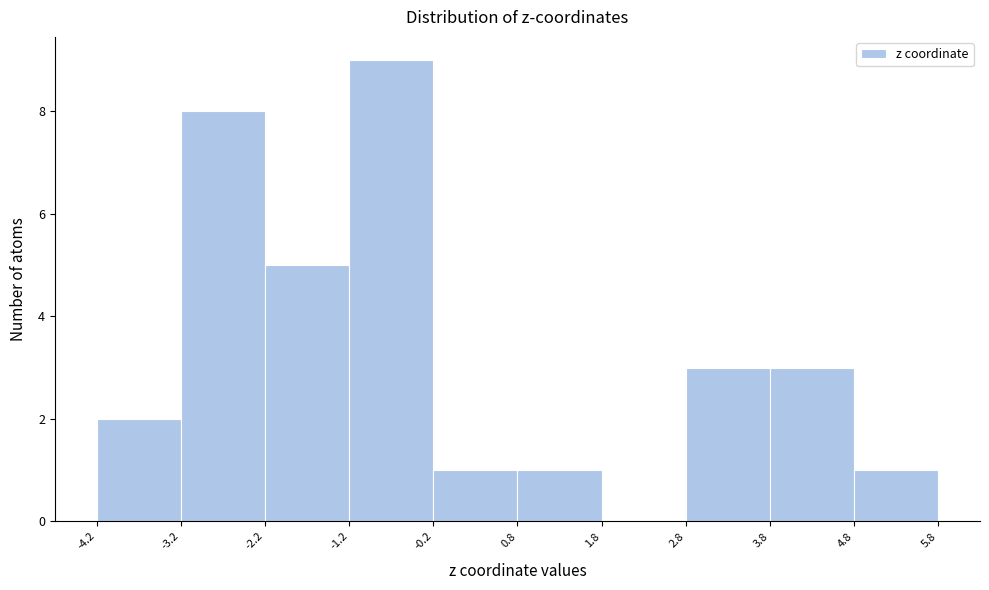

Reading left to right, list every bar in this chart as the range it spans on the x-axis followed by its height. The values are not printed on the chart, so give them approximately, as read against the axis.

-4.2 to -3.2: 2
-3.2 to -2.2: 8
-2.2 to -1.2: 5
-1.2 to -0.2: 9
-0.2 to 0.8: 1
0.8 to 1.8: 1
1.8 to 2.8: 0
2.8 to 3.8: 3
3.8 to 4.8: 3
4.8 to 5.8: 1